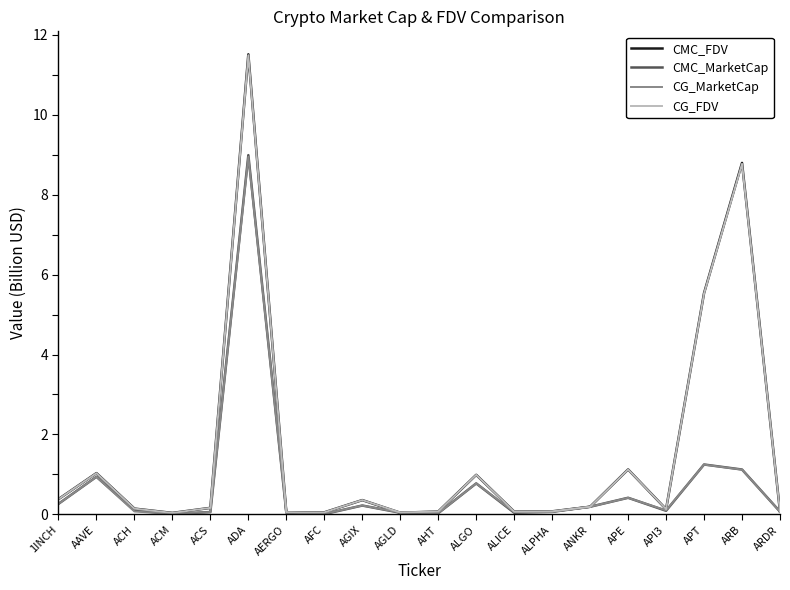

In CG_MarketCap, how many points are higher than both neighbors (excluding endpoints)?

6